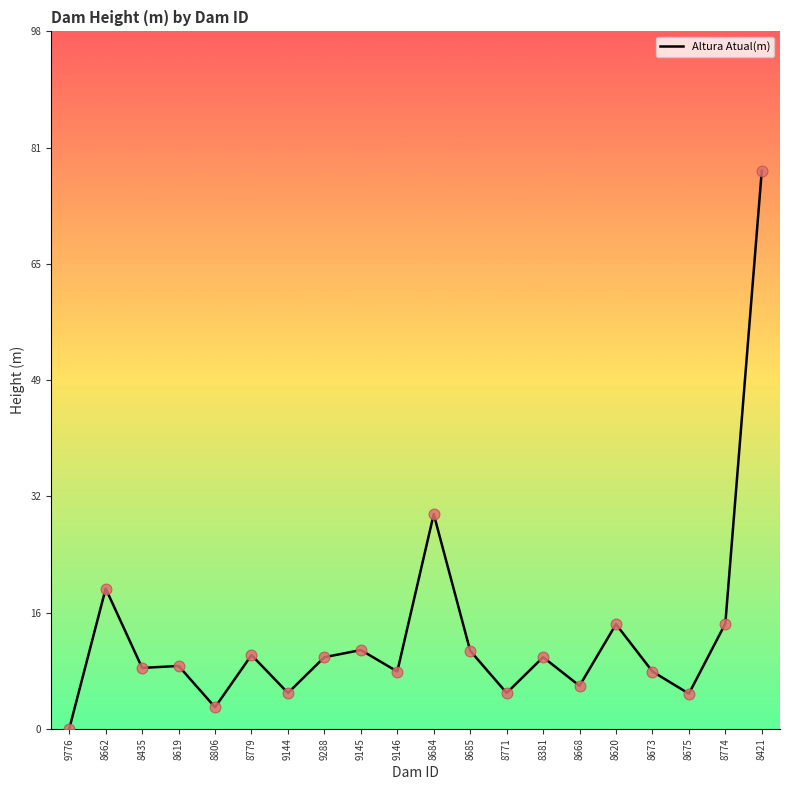

Which has a higher value, 8774 or 9776?

8774